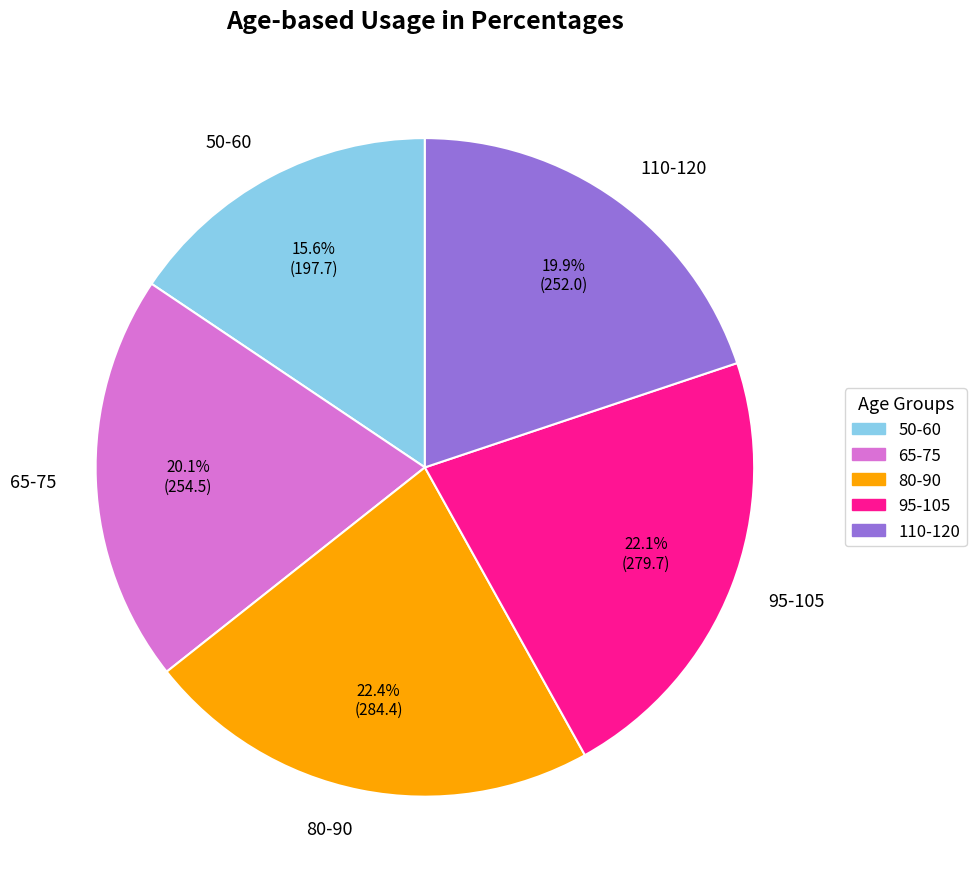

Which slice is the smallest?

50-60